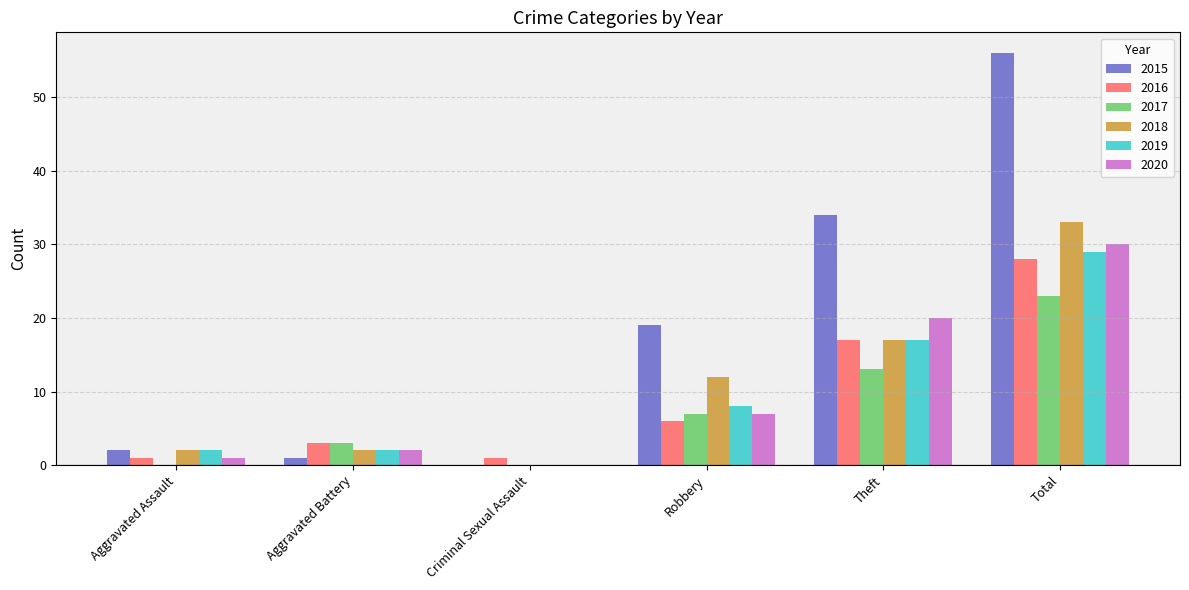

What is the maximum value for 2015?

56